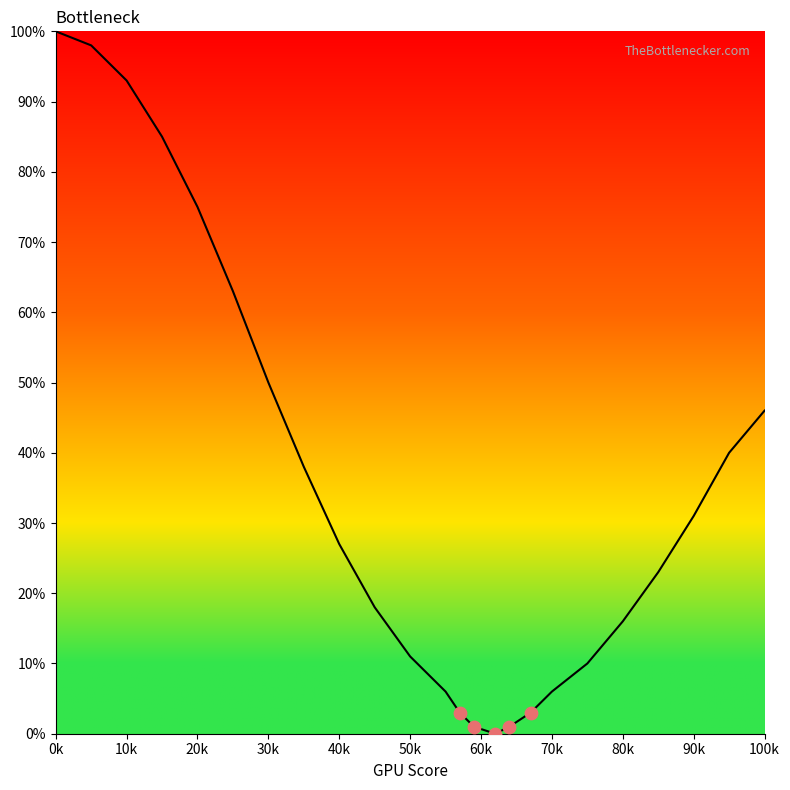

What is the maximum value shown in the chart?

100